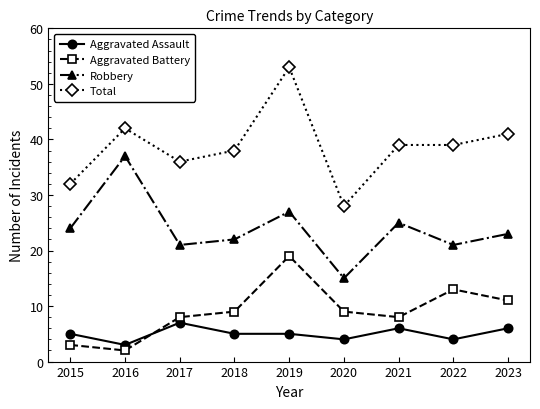

True or false: Robbery and Aggravated Assault cross at least once.

False